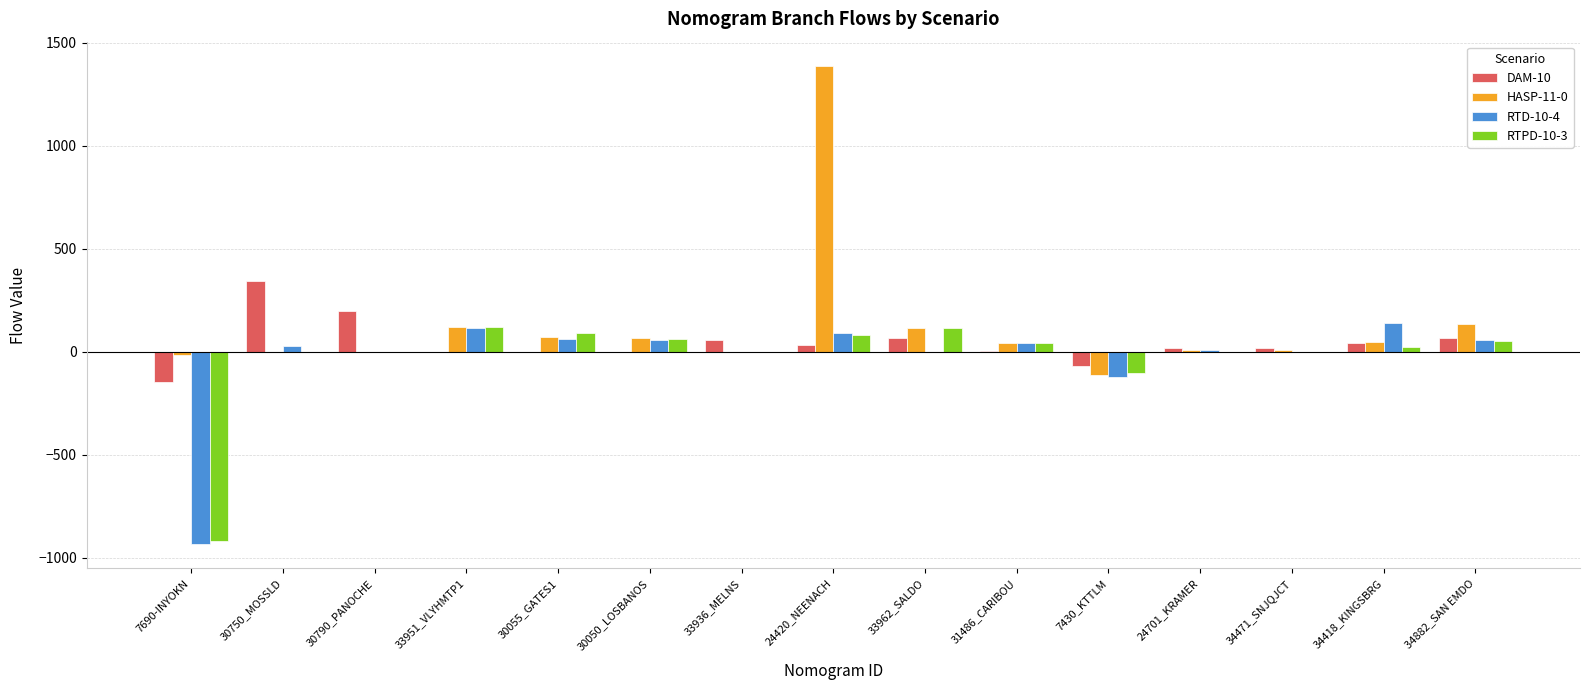

Between 33962_SALDO and 7430_KTTLM, which series saw the biggest shift?

HASP-11-0